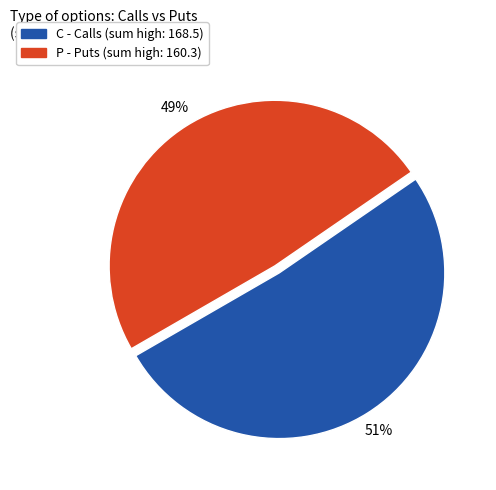

Is it true that C is 44% of the pie?

False